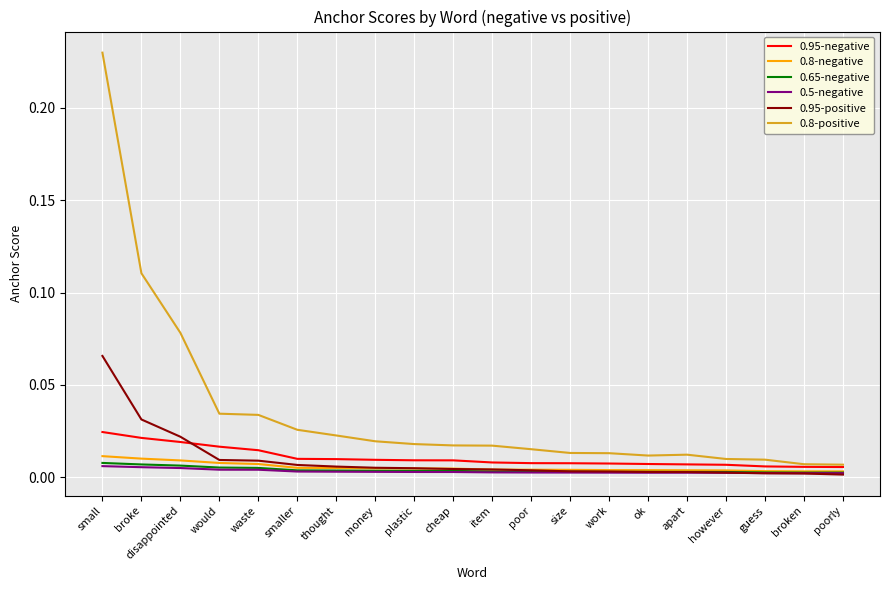

The 0.8-positive series shows 0.0 at would. True or false?

True